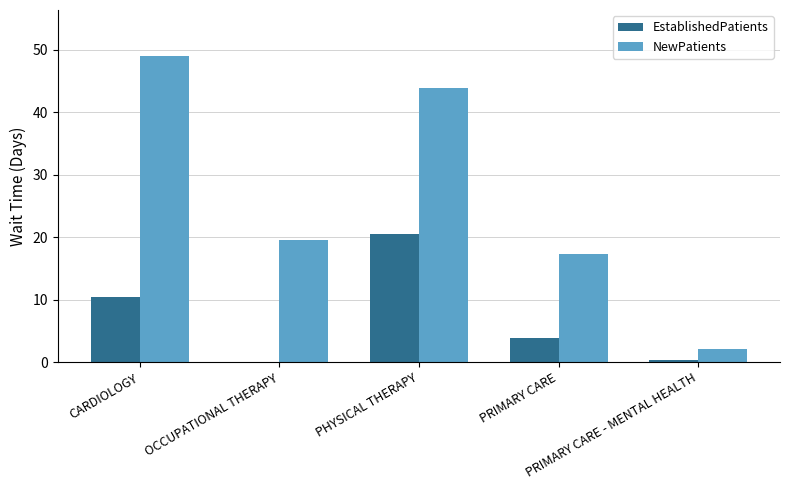

Reading right to left, extract all data points from this chart.

EstablishedPatients: 0.4	3.8	20.5	0.0	10.5
NewPatients: 2.1	17.3	43.8	19.5	49.0